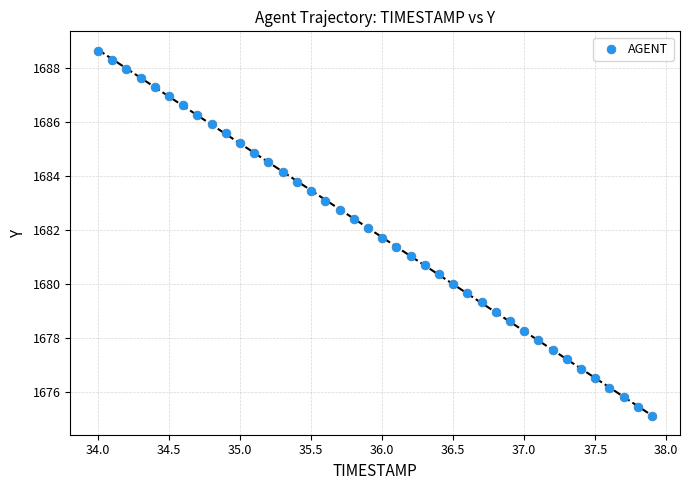

What is the range of X values (max minus min)?

3.9